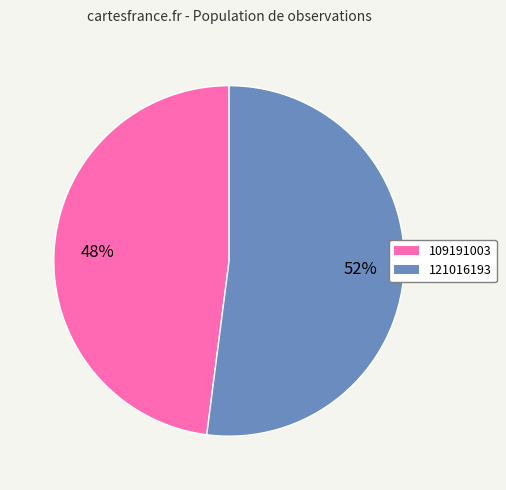

Count the number of slices in the pie.

2